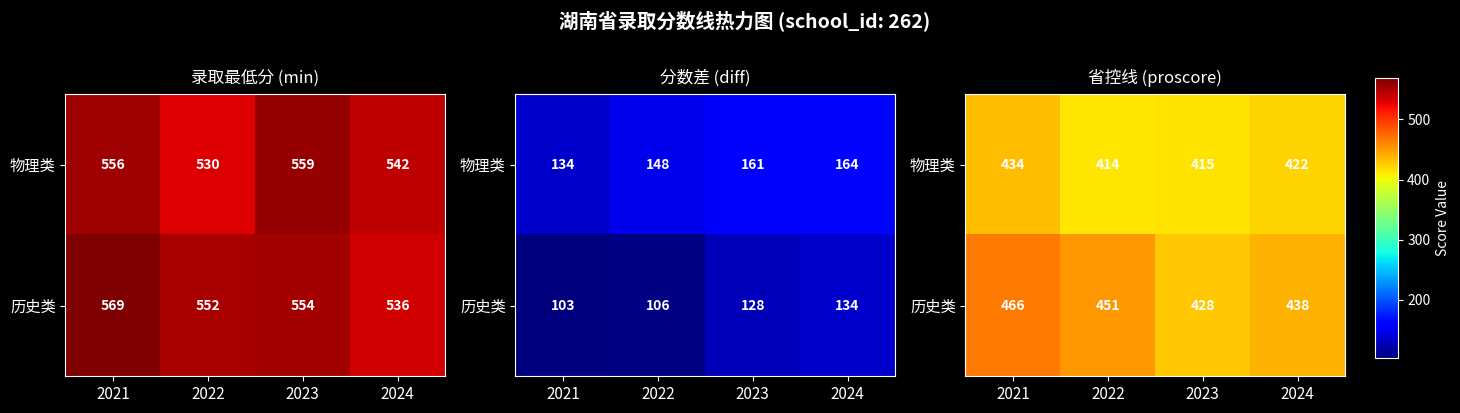

What is the difference between the maximum and minimum values in the 物理类 series?

20